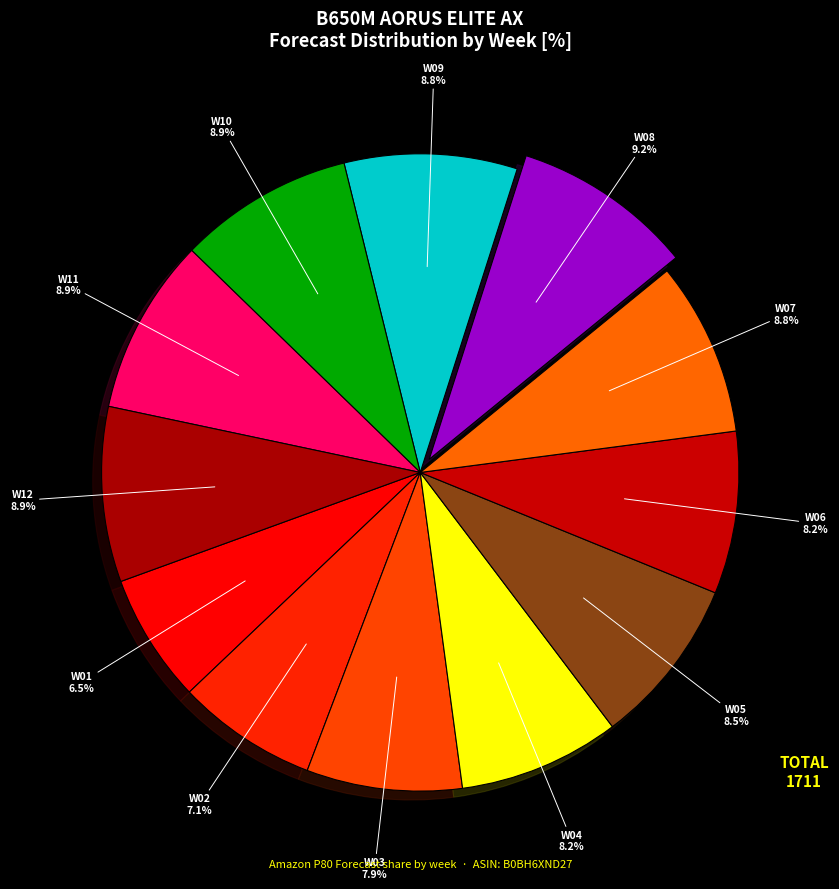

To the nearest percent, what is the difference between the largest and smallest slice percentages?

3%